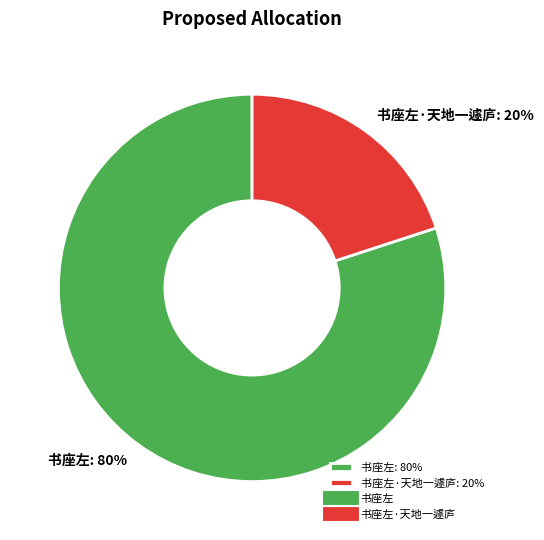

Which category has the biggest portion of the pie?

书座左: 80%